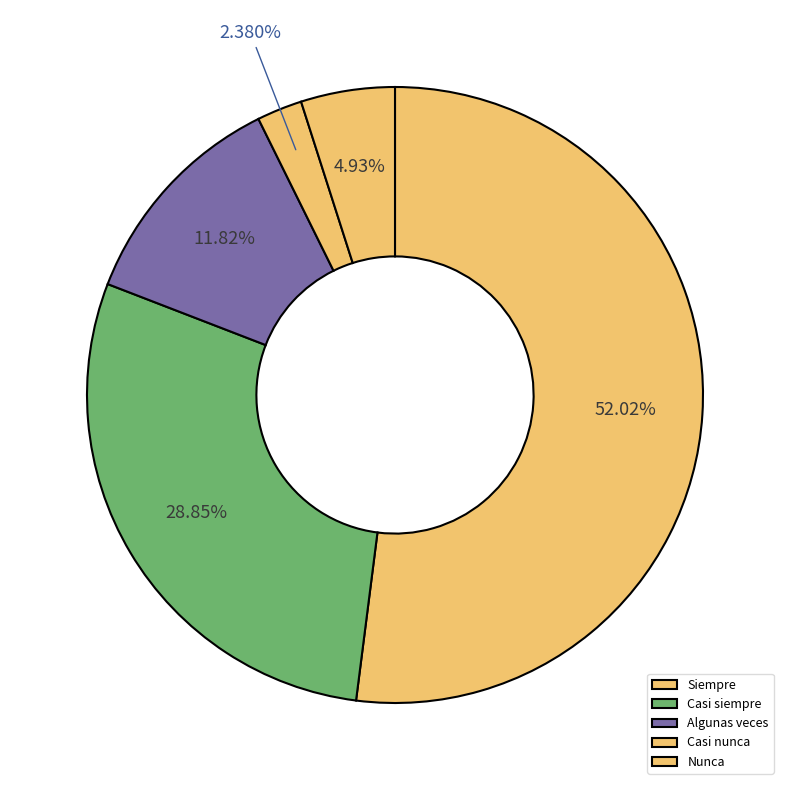

Is Siempre the majority of the pie?

Yes